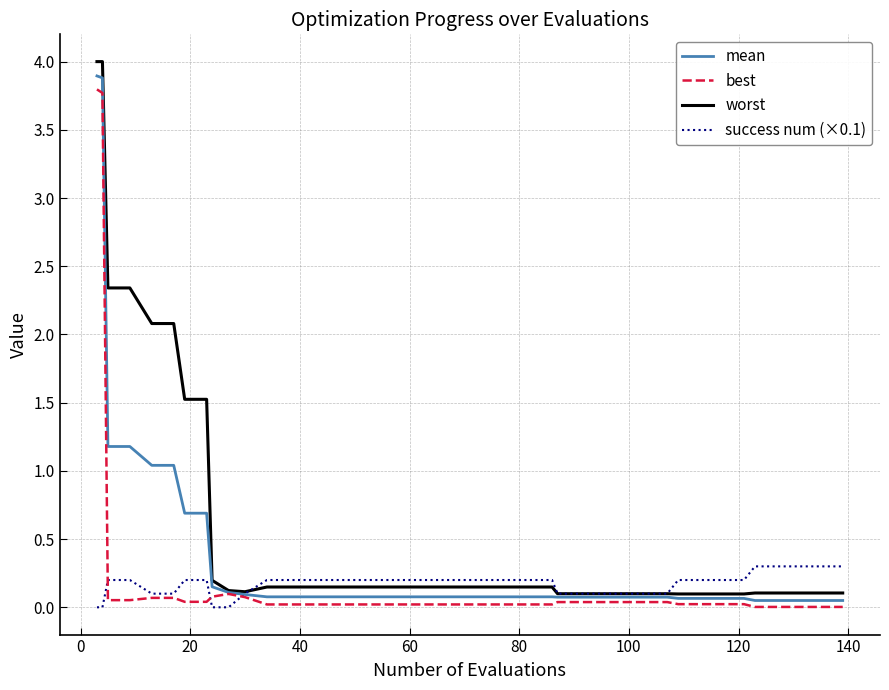

Is this an area chart (filled region under the line)?

No